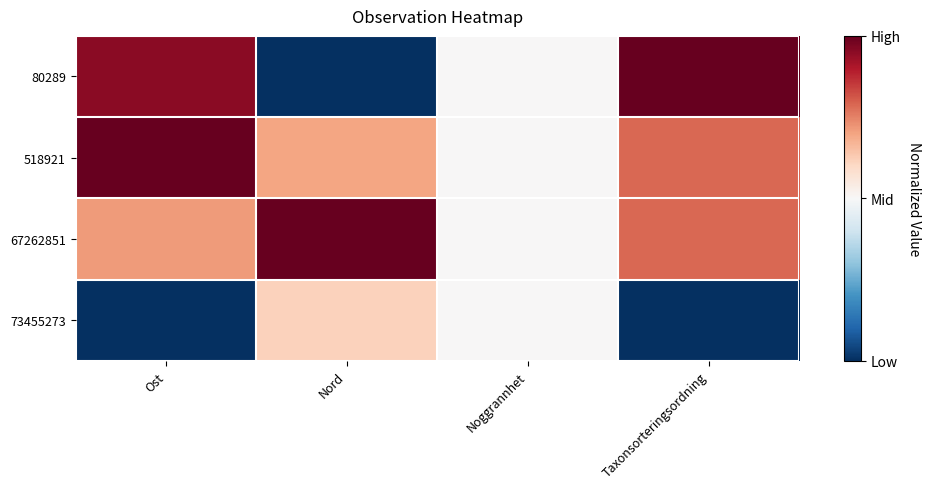

Reading left to right, transcribe all the data shown in this chart.

80289: Ost=1.0	Nord=0.0	Noggrannhet=0.5	Taxonsorteringsordning=1.0
518921: Ost=1.0	Nord=0.7	Noggrannhet=0.5	Taxonsorteringsordning=0.8
67262851: Ost=0.7	Nord=1.0	Noggrannhet=0.5	Taxonsorteringsordning=0.8
73455273: Ost=0.0	Nord=0.6	Noggrannhet=0.5	Taxonsorteringsordning=0.0